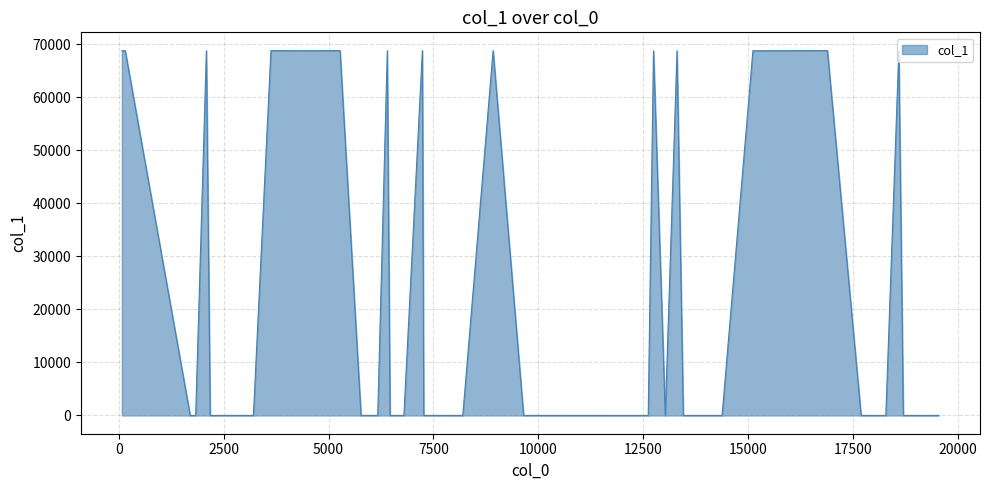

What is the difference between the maximum and minimum values?

68808